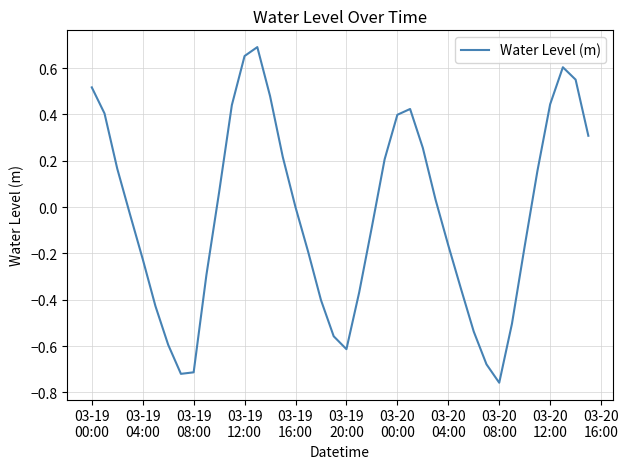

What is the difference between the maximum and minimum values?

1.4